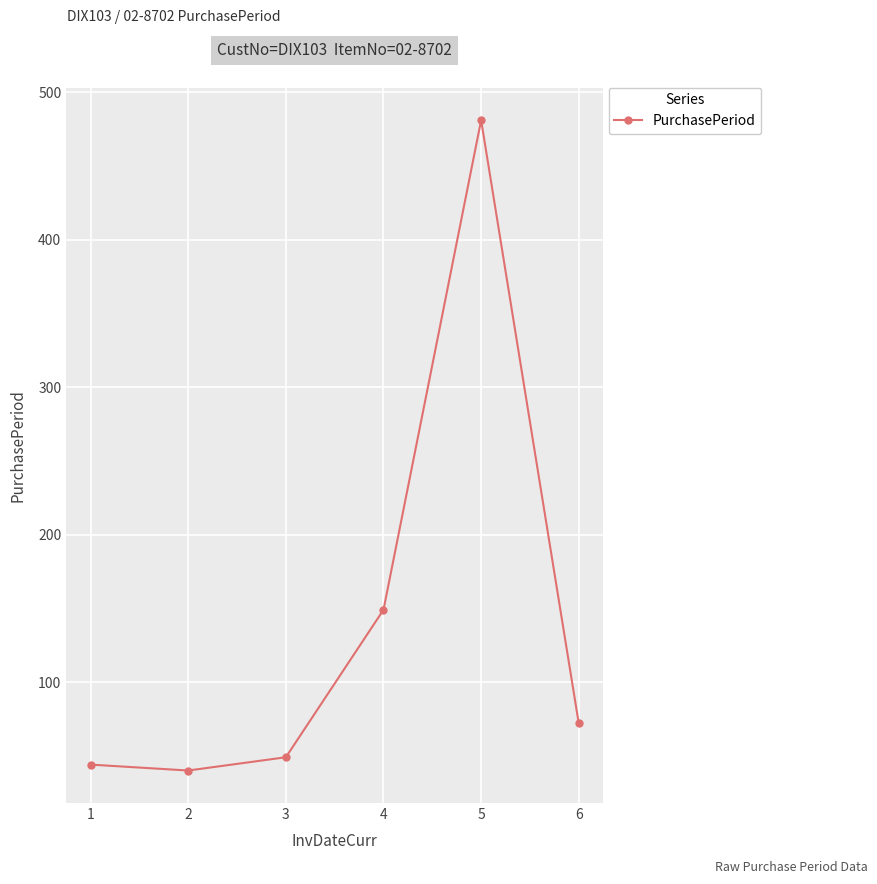

What is the minimum value shown in the chart?

40